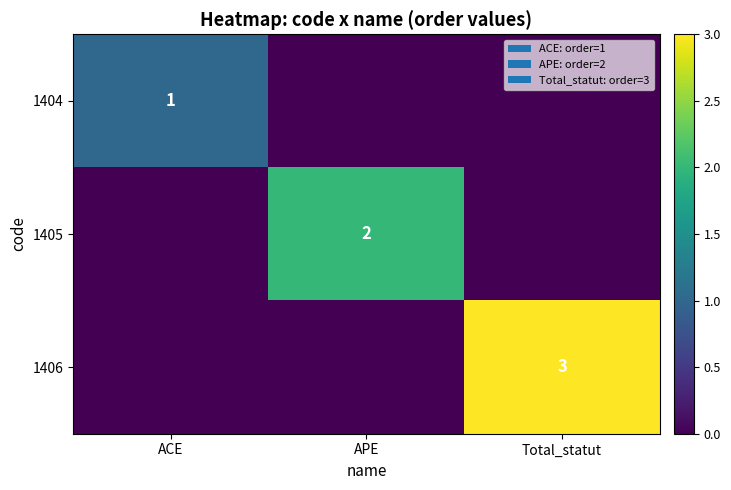

True or false: 1405 has a value of 2 at APE.

True